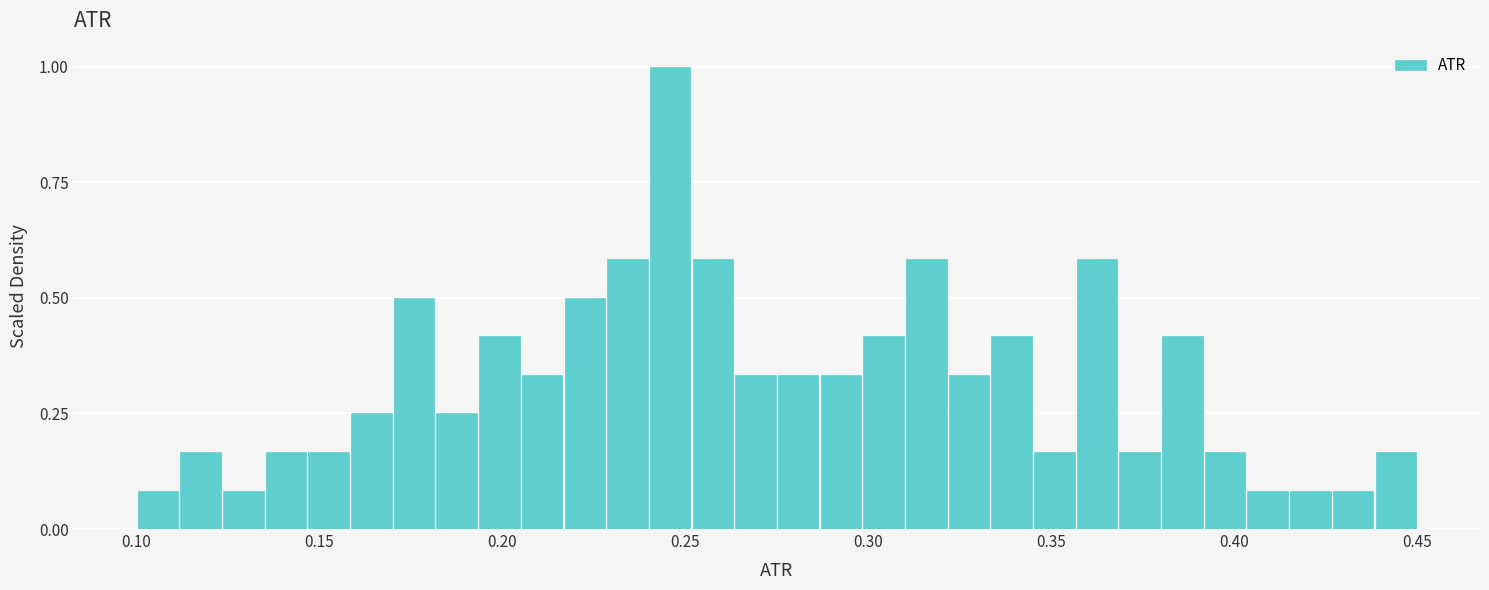

Read against the x-axis, roughly where is the centre of the tallest bar?

0.245